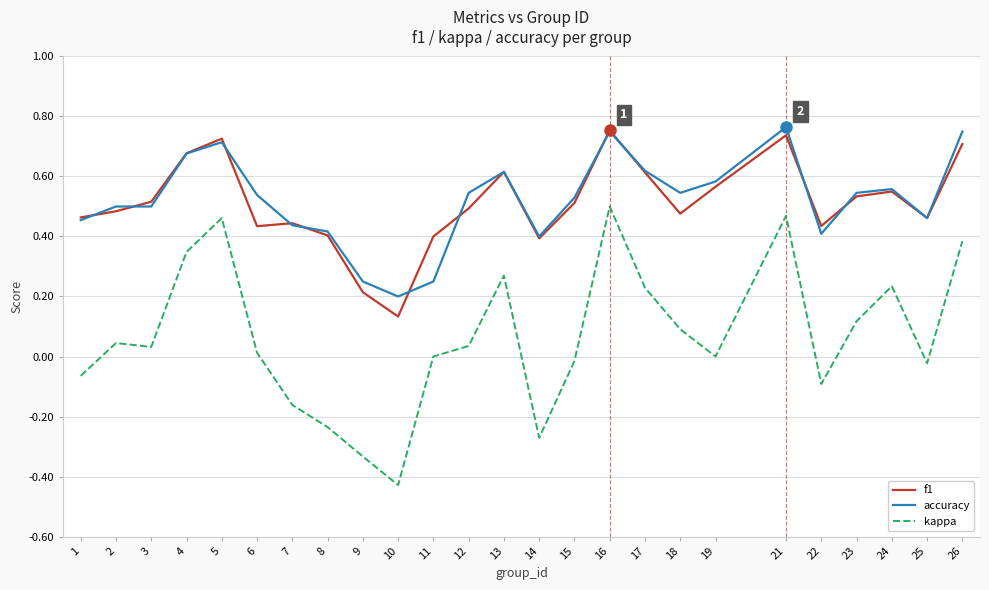

Between 8 and 16, which series saw the biggest shift?

kappa